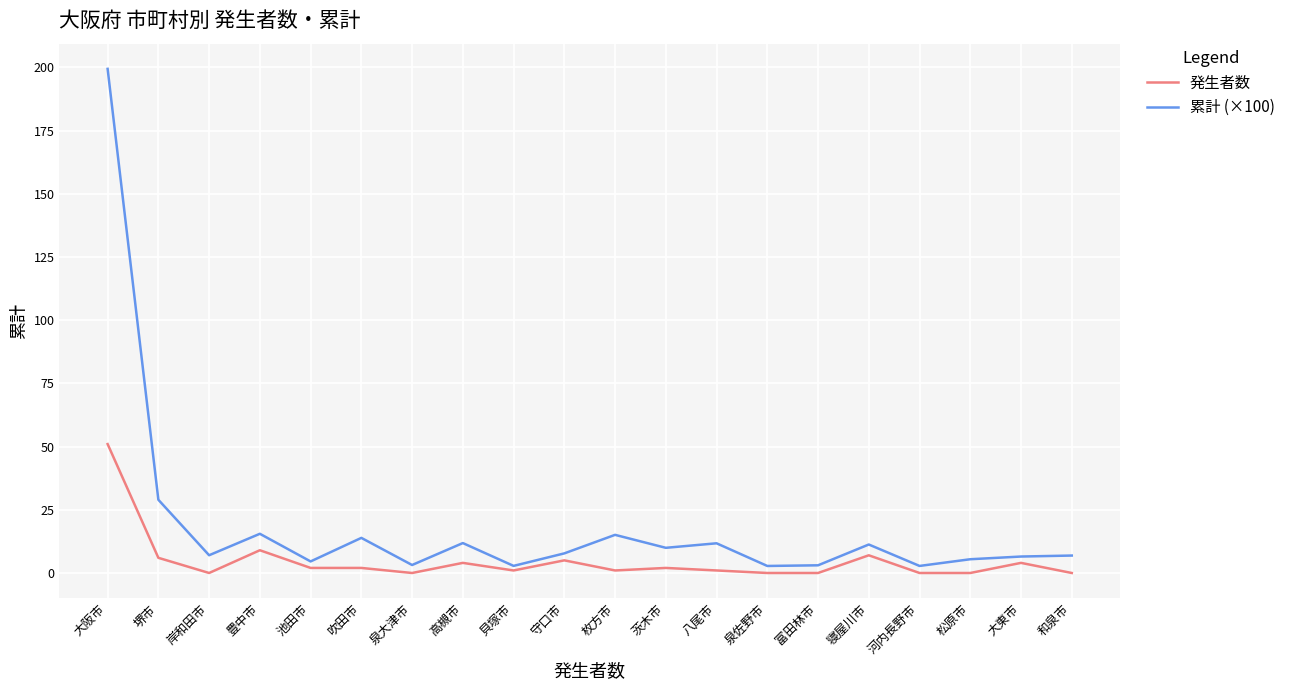

List the series in order of their peak value, highest first.

累計 (×100), 発生者数